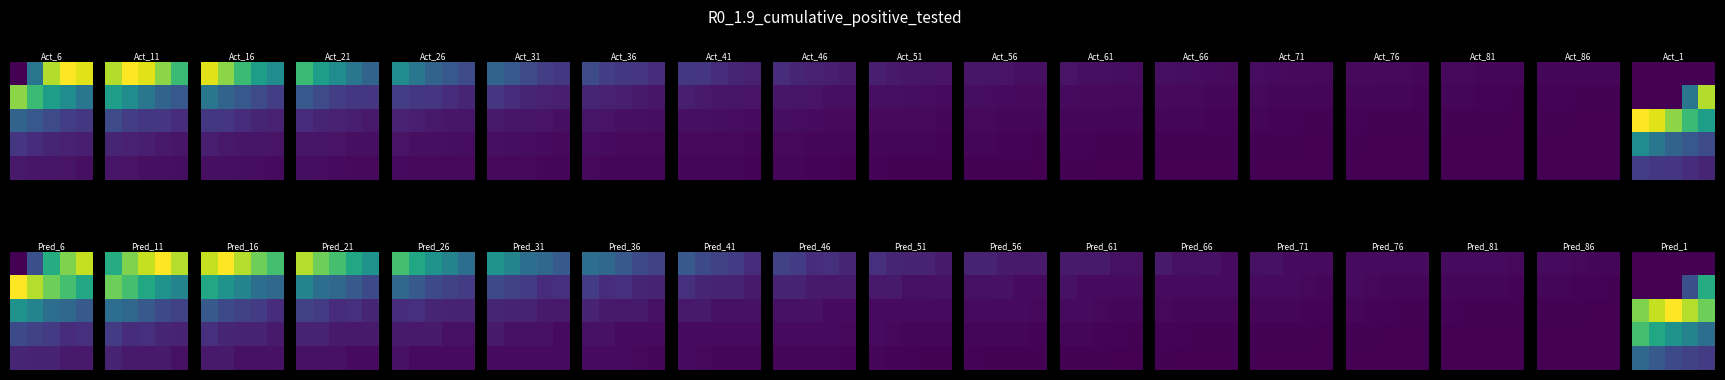

Count the number of data series in this chart.

5